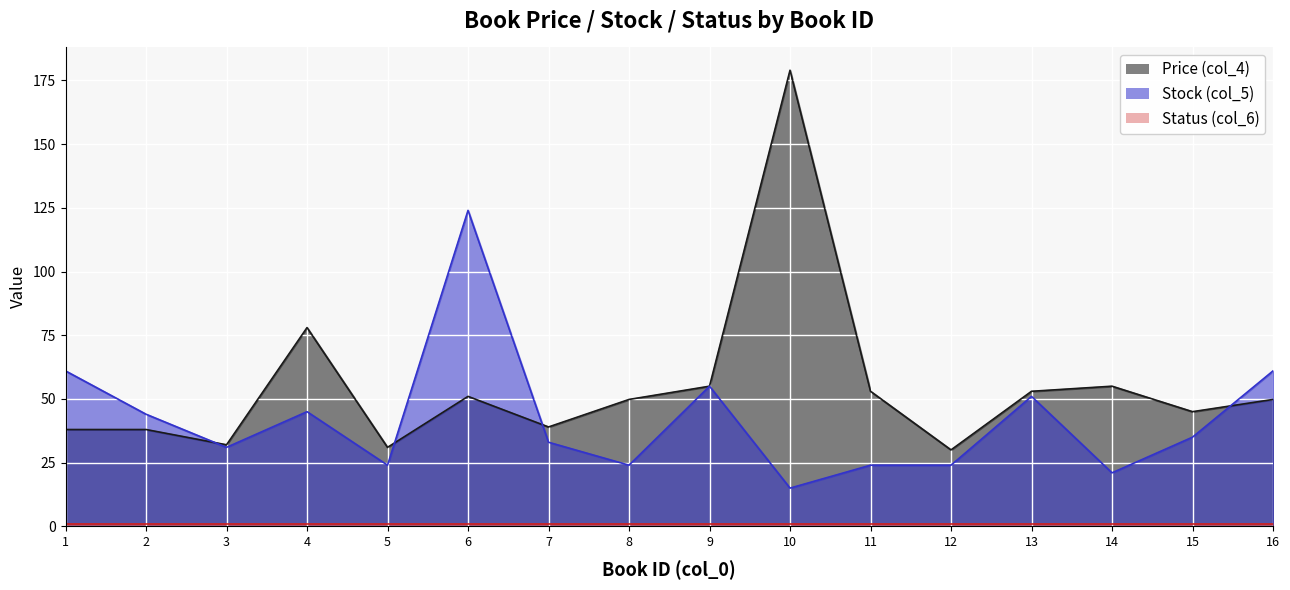

In Stock (col_5), how many points are lower than both neighbors (excluding endpoints)?

5